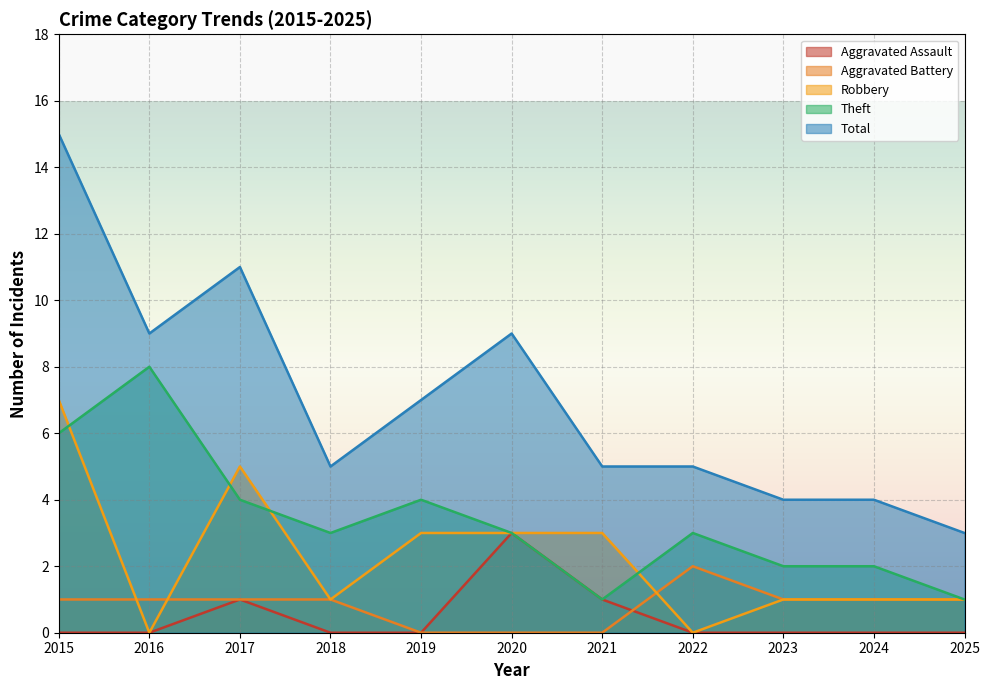

Which series has the largest total across all categories?

Total